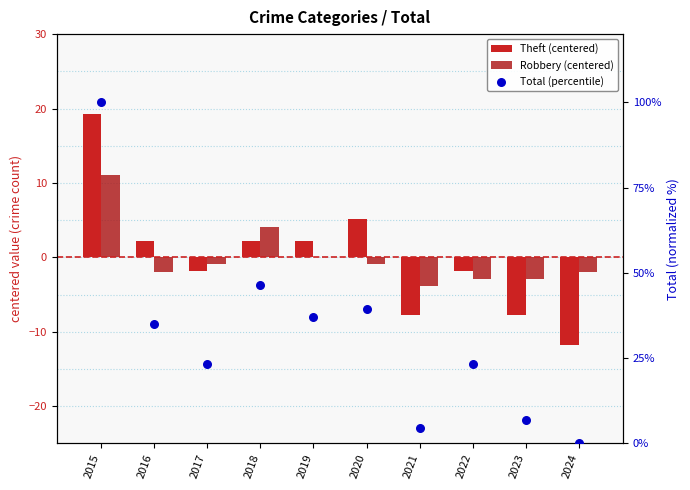

Which series has the widest spread of Y values?

Total (percentile)